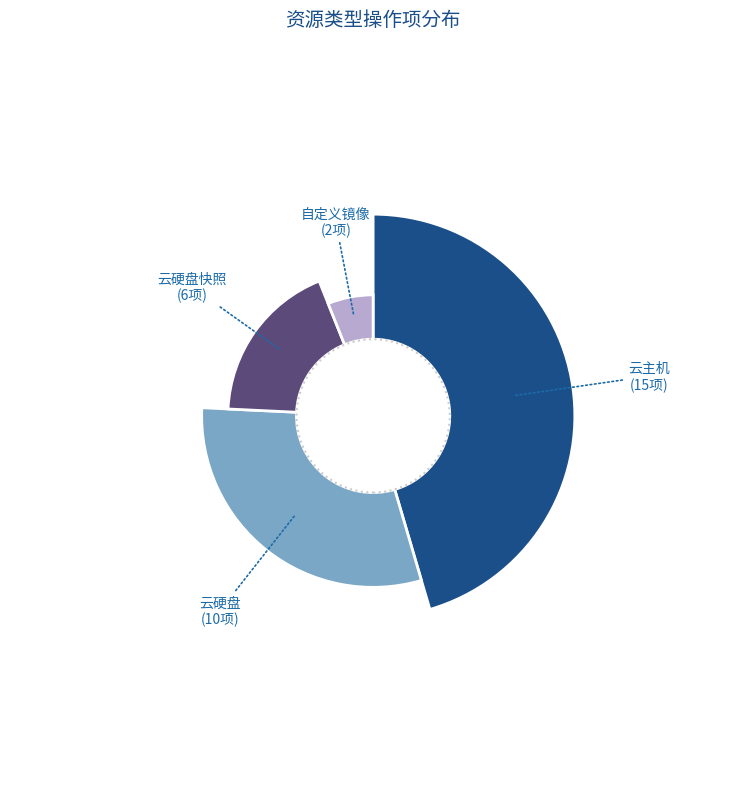

Which has a higher value, 自定义镜像 or 云主机?

云主机